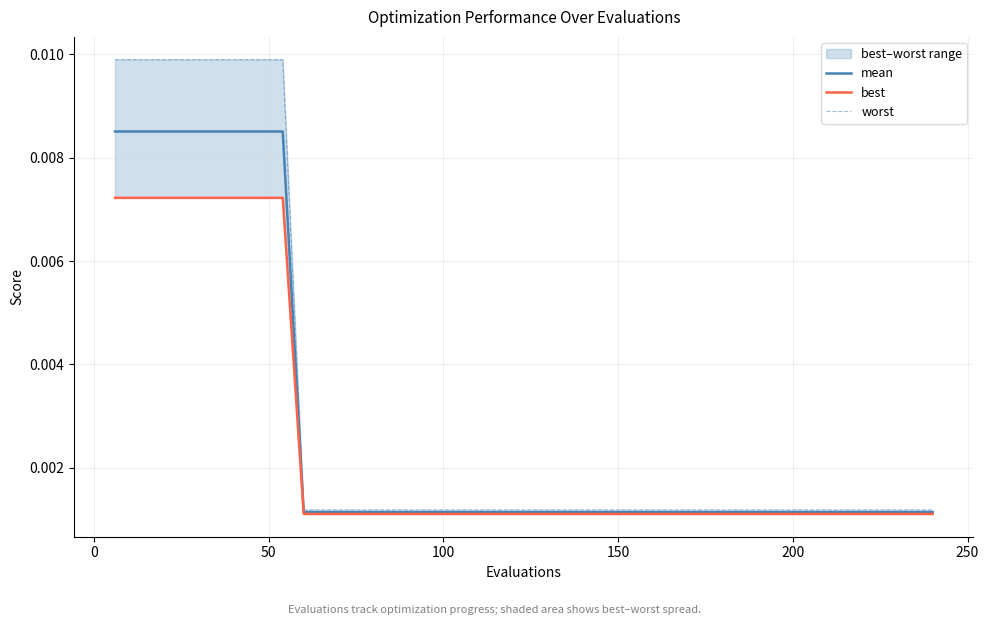

Does the chart have visible grid lines?

Yes